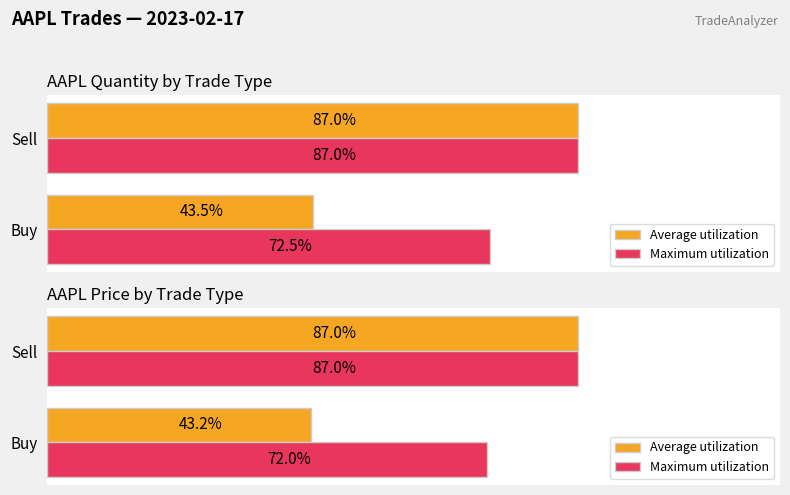

At Buy, list the series in order from smallest to largest.

Average utilization, Maximum utilization